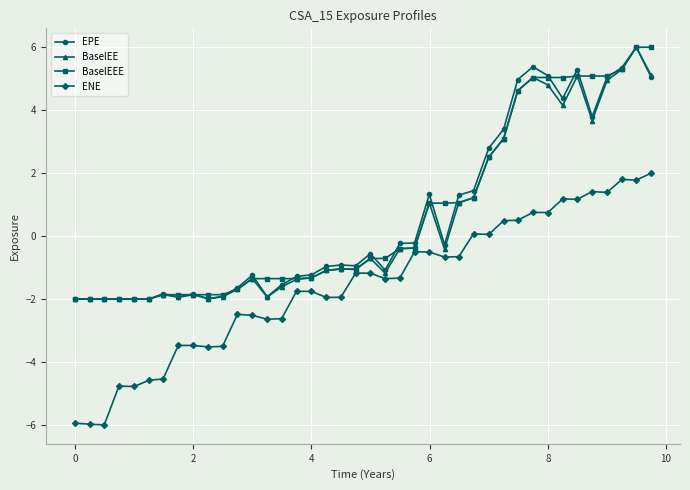

True or false: ENE and BaselEE intersect in this chart.

False